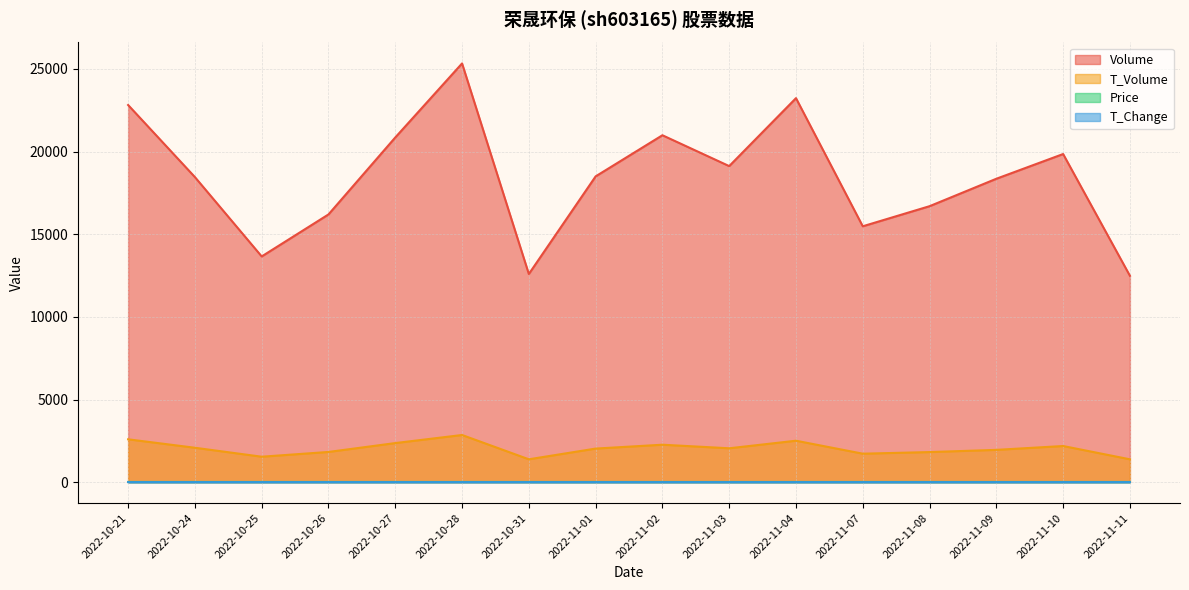

What are all the series names shown in the legend?

Volume, T_Volume, Price, T_Change